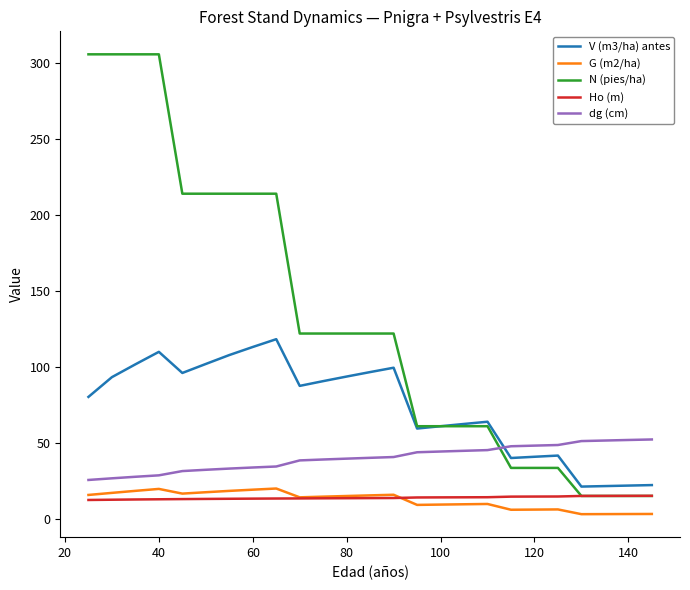

Which series has the largest range (max minus min)?

N (pies/ha)